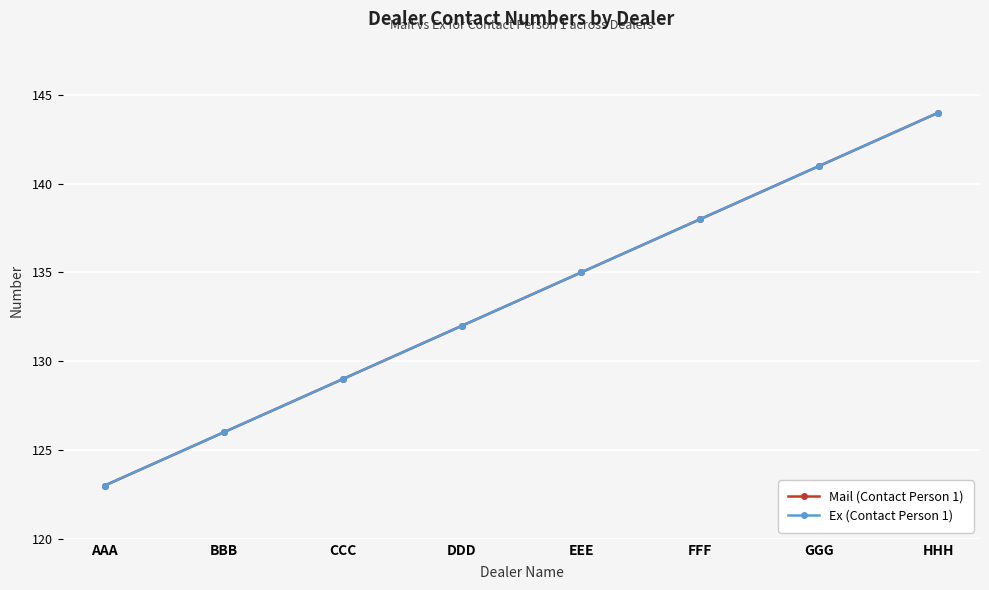

What is the label of the 1st point from the right?

HHH